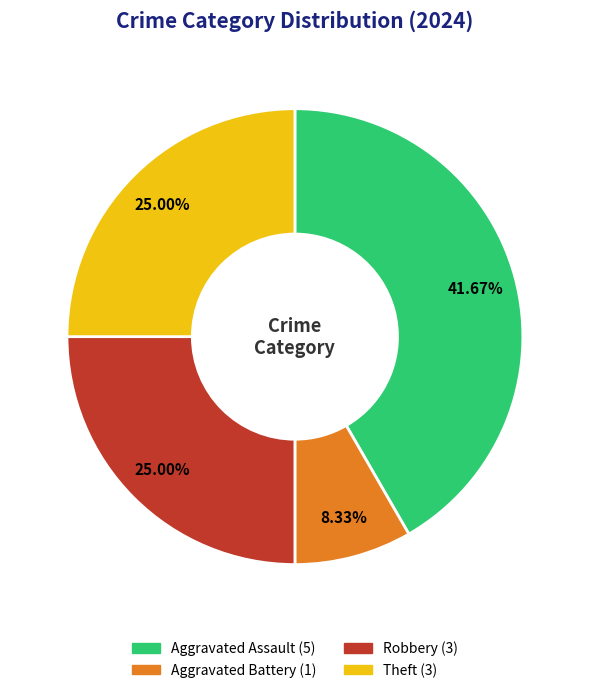

How many segments does this pie chart have?

4